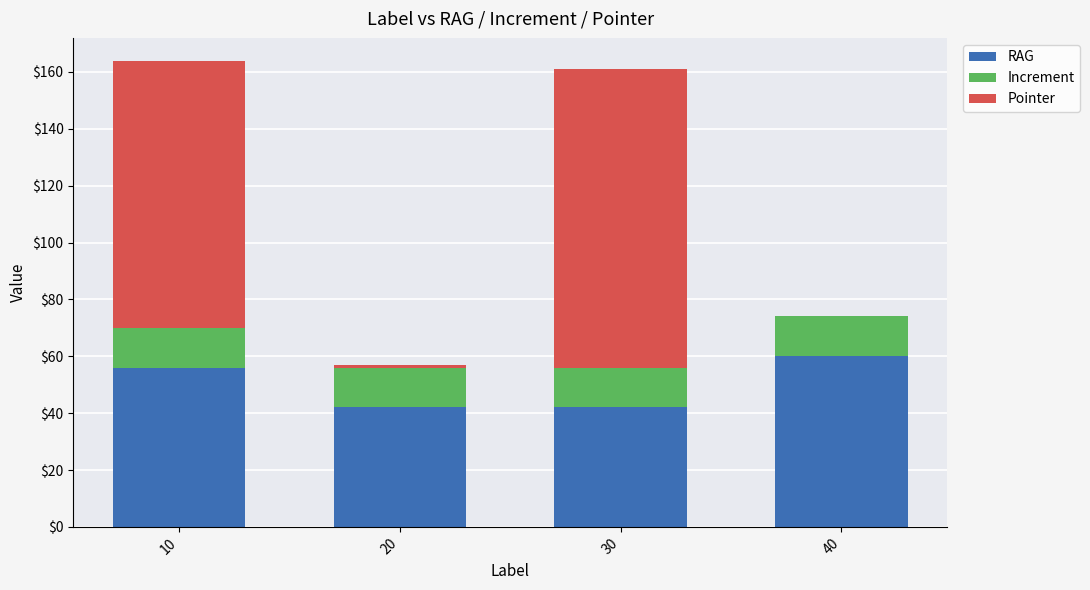

The value of RAG at 30 is 42.0. True or false?

True